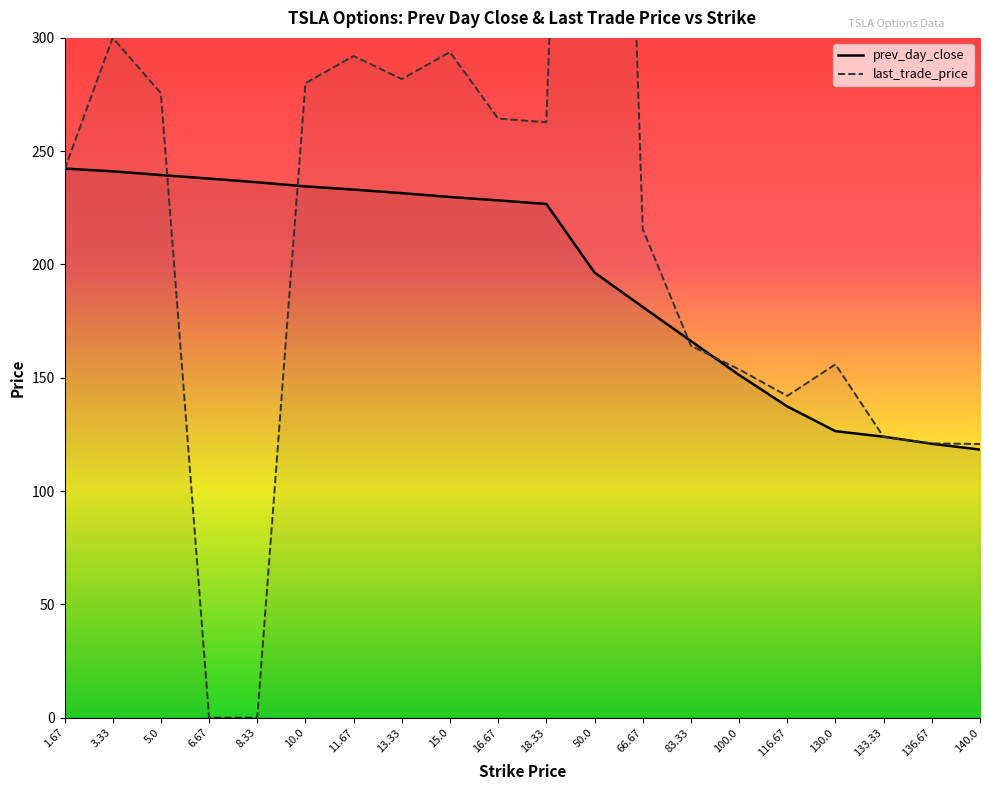

Which series has the widest spread of values?

last_trade_price